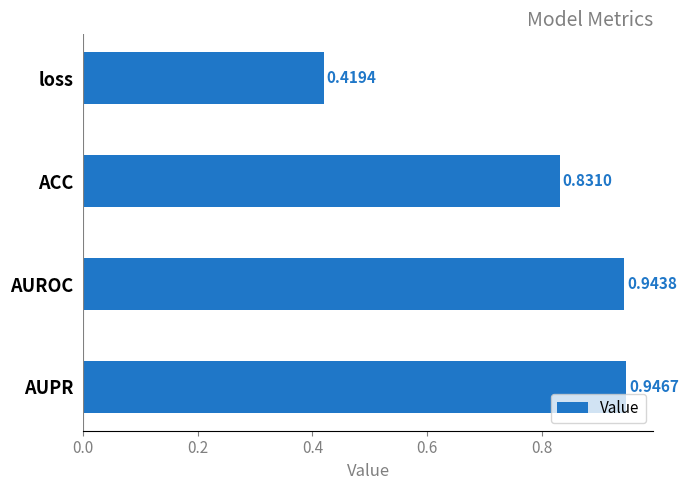

Rank the categories by value from highest to lowest.

AUPR, AUROC, ACC, loss